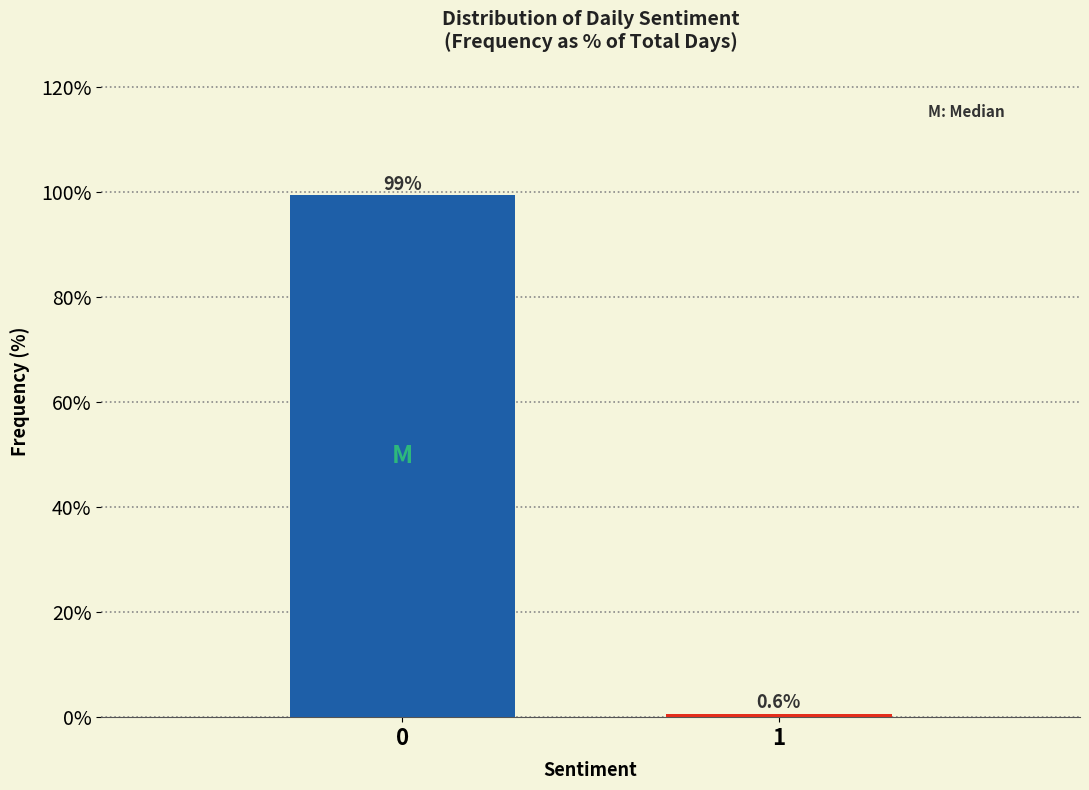

Reading right to left, transcribe all the data shown in this chart.

1=0.6	0=99.4